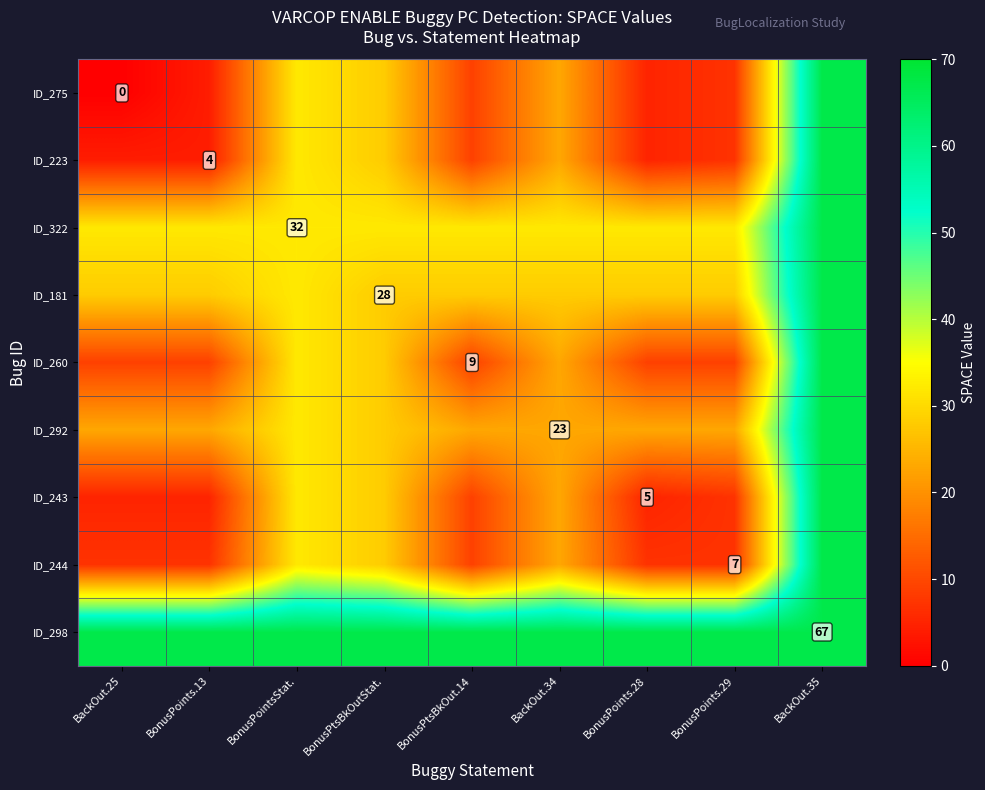

What is the sum of the ID_292 values at BonusPtsBkOutStat. and BonusPoints.29?

51